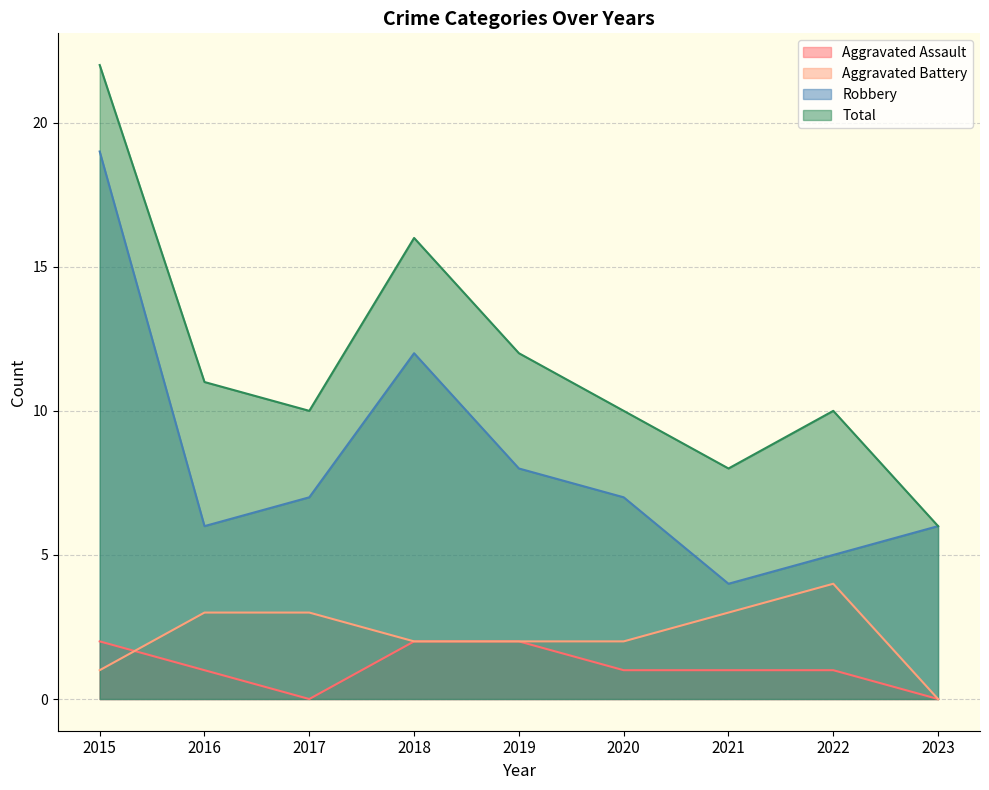

Rank the series by their maximum value, from highest to lowest.

Total, Robbery, Aggravated Battery, Aggravated Assault